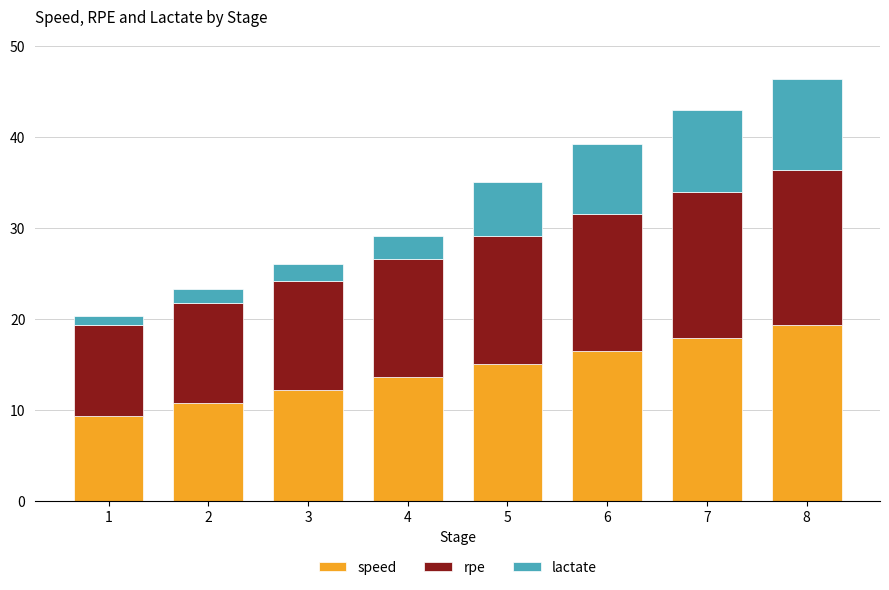

Which category has the highest value in the speed series?

8